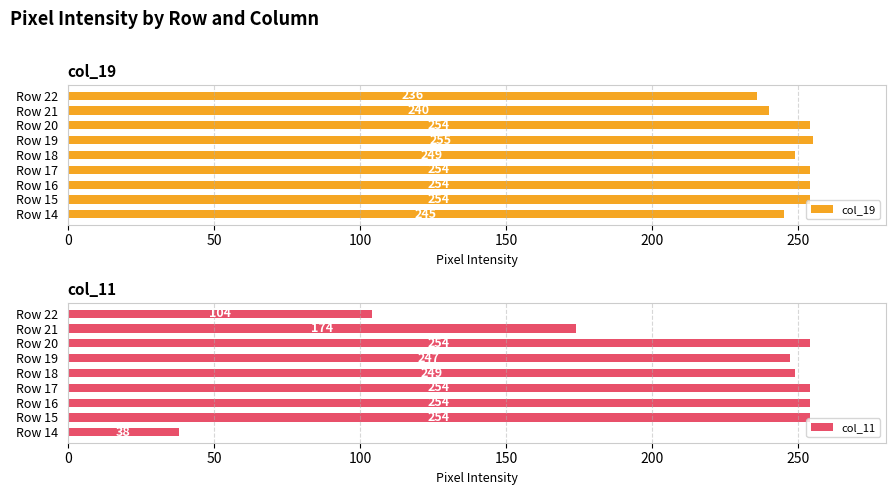

What is the value of the col_19 bar at the 7th from the left?

254